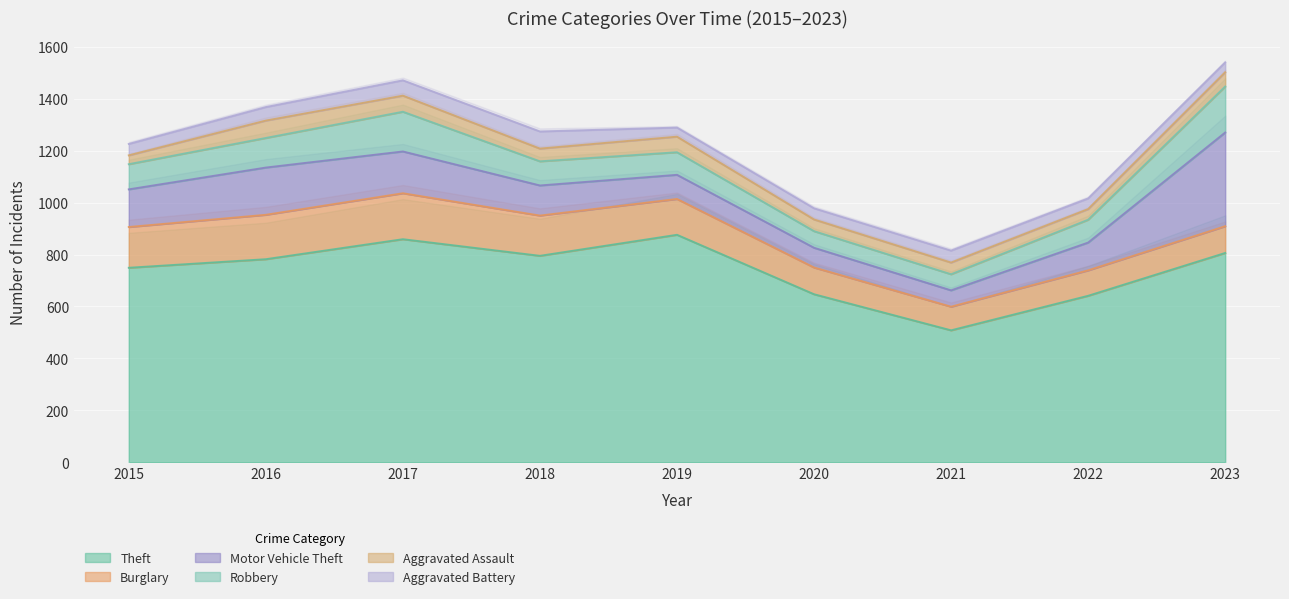

What is the difference between the highest and lowest values at 2019?

841